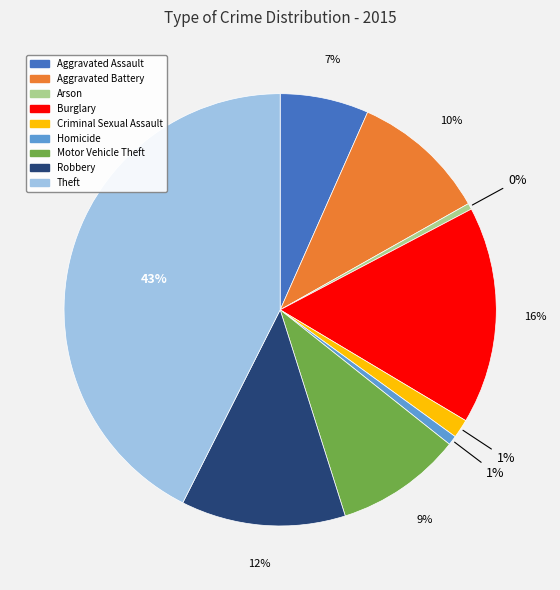

Is it true that Motor Vehicle Theft is 3% of the pie?

False